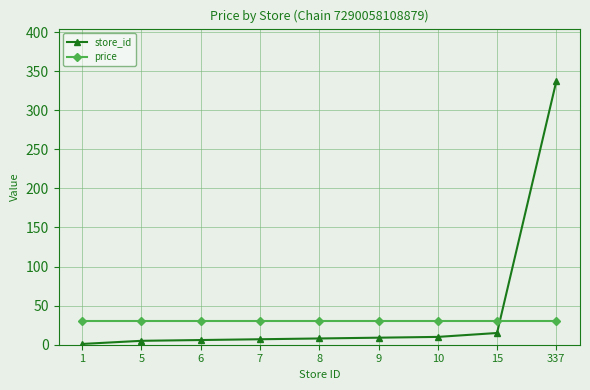

Between which two adjacent categories do store_id and price first intersect?

15 and 337